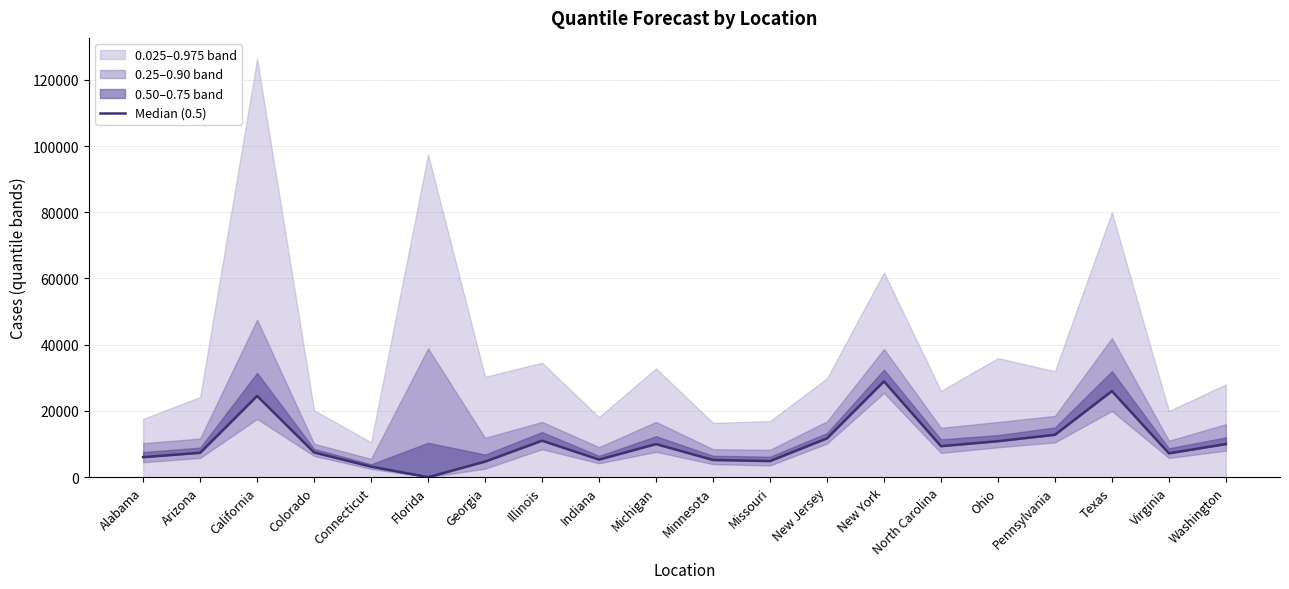

What value does the data have at Texas?

26000.0